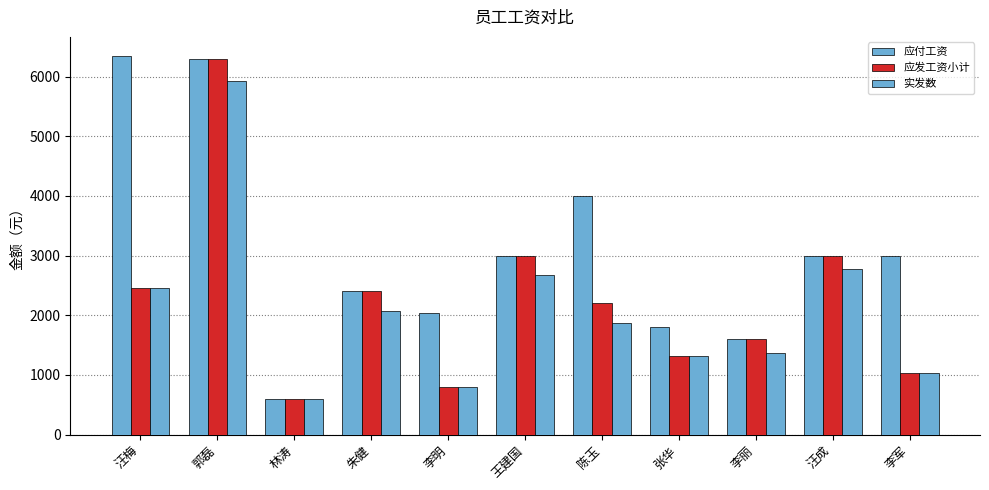

Are the bars grouped side by side (vs. stacked)?

Yes